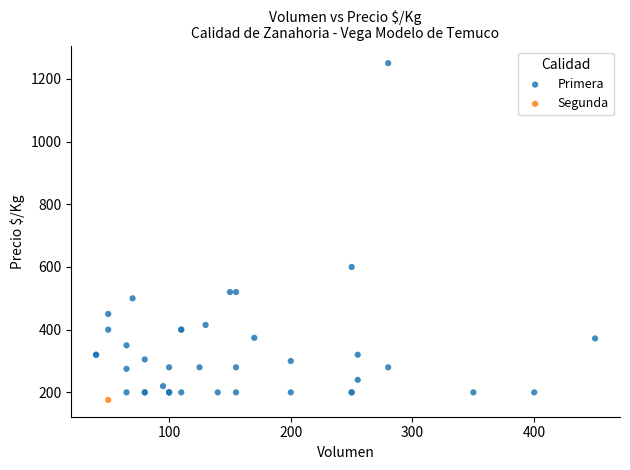

What are all the series names shown in the legend?

Primera, Segunda